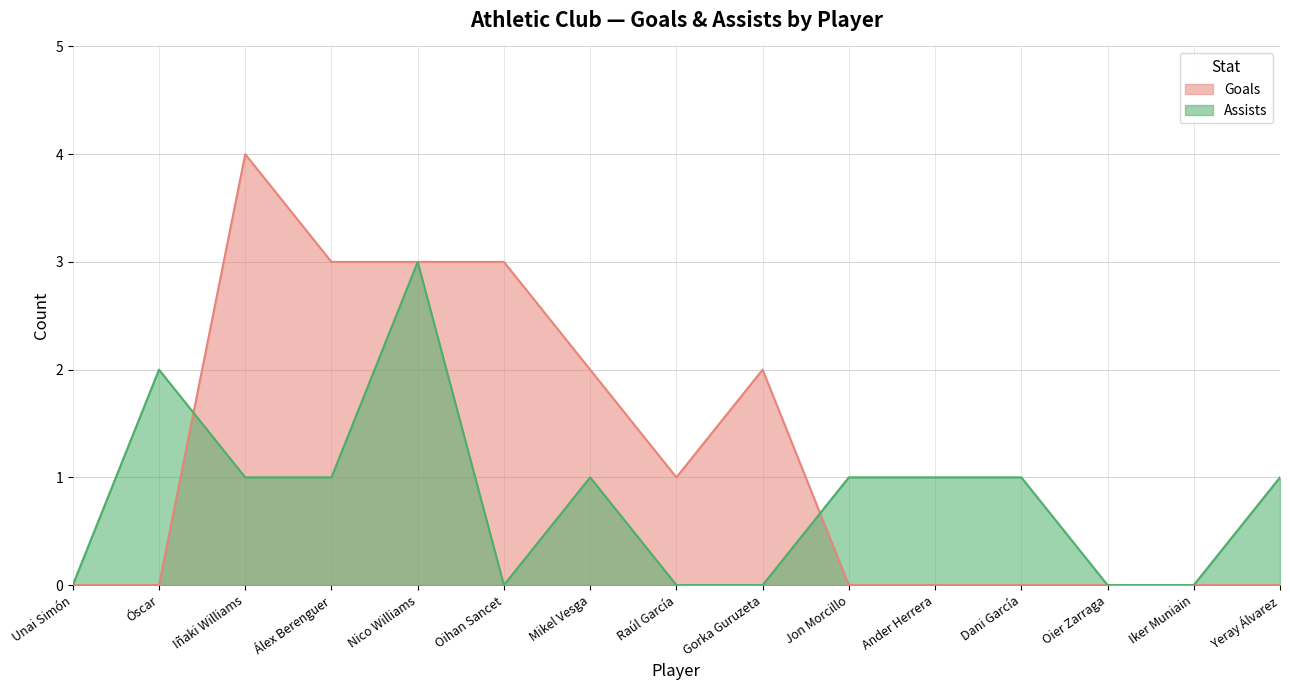

At which category does Goals reach its first local peak?

Iñaki Williams